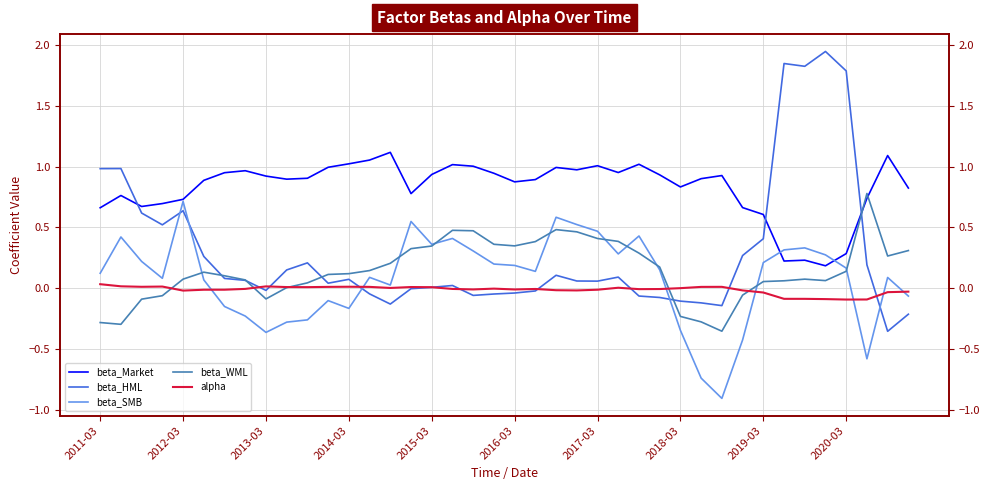

True or false: beta_WML has a value of 0.1 at 35.

False